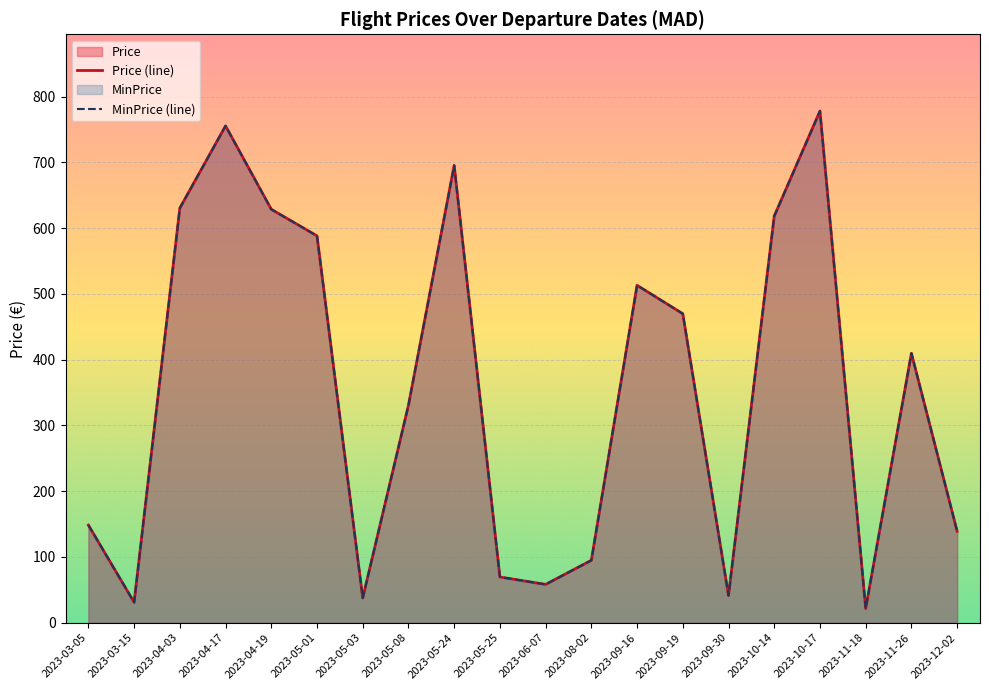

How many interior local valleys does the MinPrice (line) series have?

5